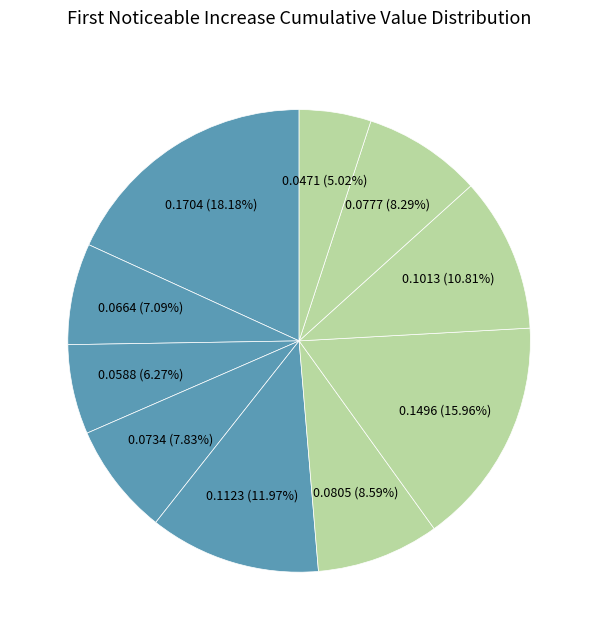

How many slices are in this pie chart?

10